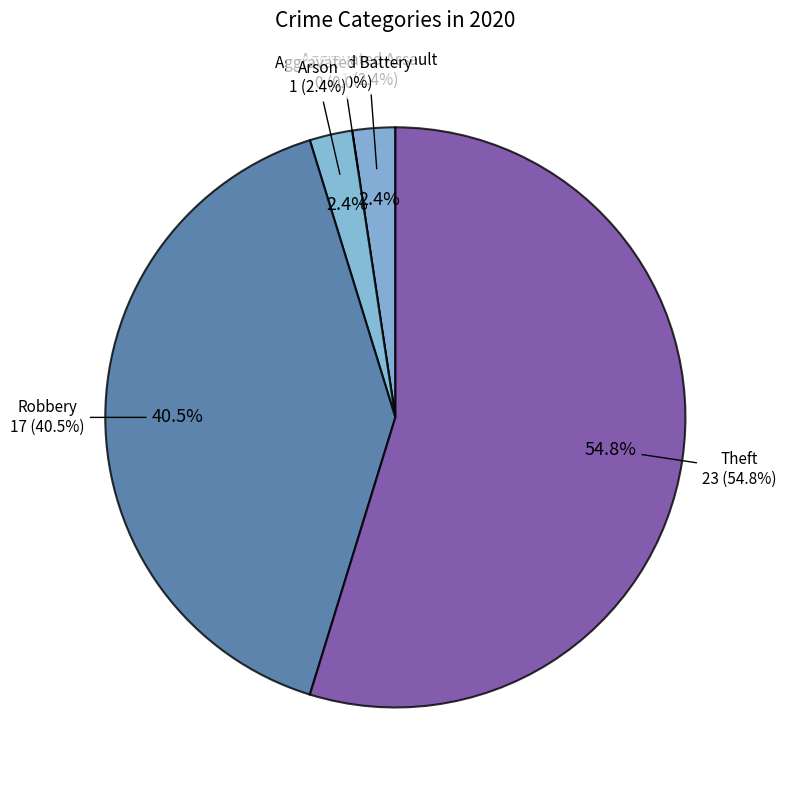

Combined, what portion of the pie is Theft and Robbery?

95.2%